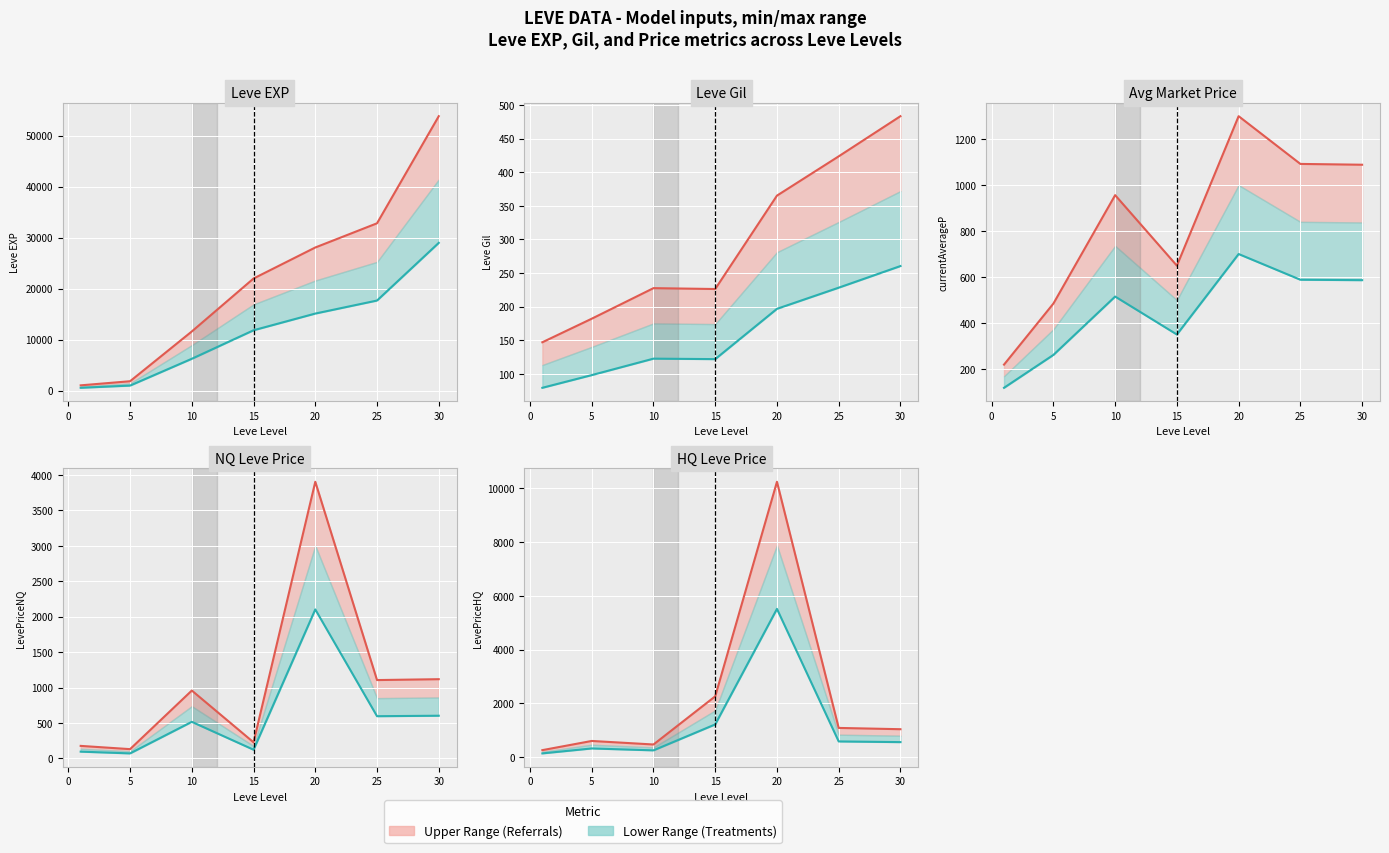

What is the difference between the maximum and minimum values in the Min trend series?

5371.6